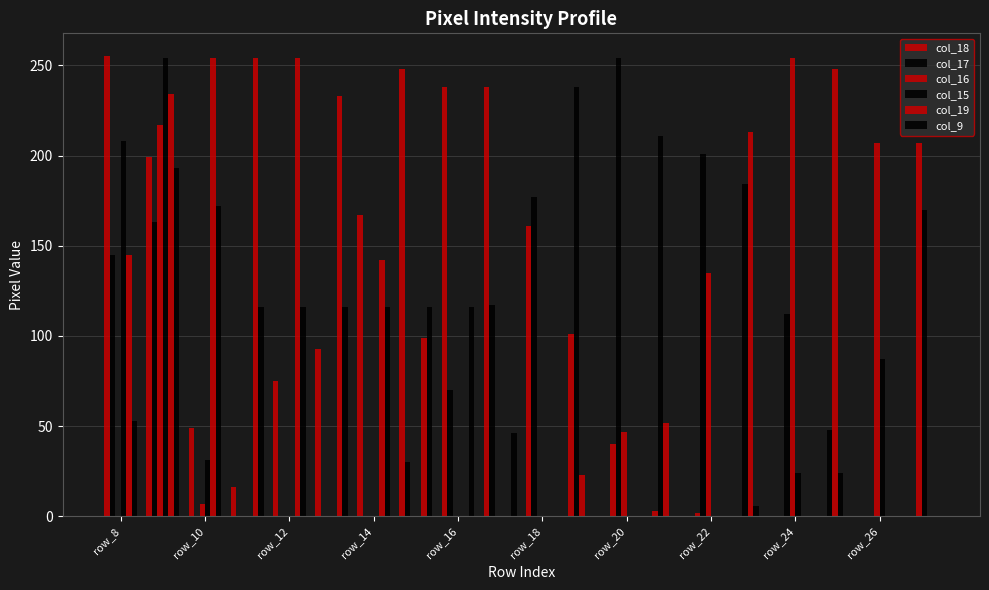

Where is col_15 nearest to the value 127?

18